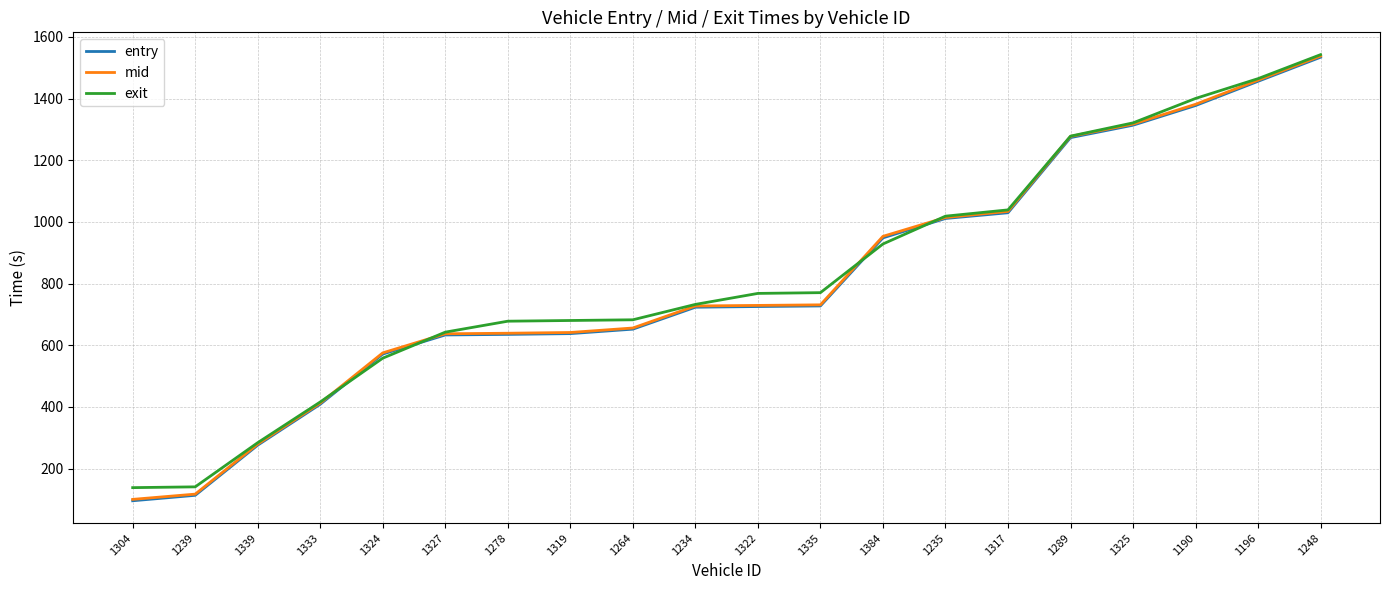

The value of exit at 1317 is 1038.9. True or false?

True